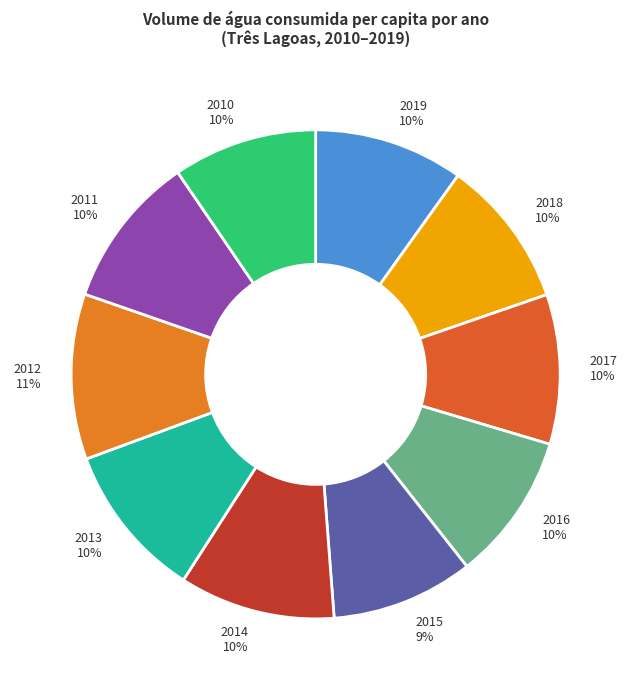

Is there any slice that represents more than half of the pie?

No